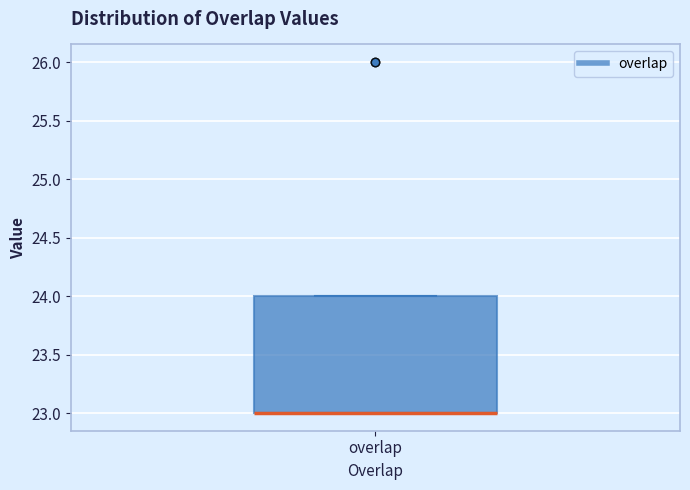

Read this box plot against the y-axis: the position of the median line, the range covered by the box, and the ends of both whiskers. The values are not printed on the chart, so give them approximately, as read against the axis.

median 23 (drawn on the box's lower edge), box 23 to 24, whiskers 23 to 24